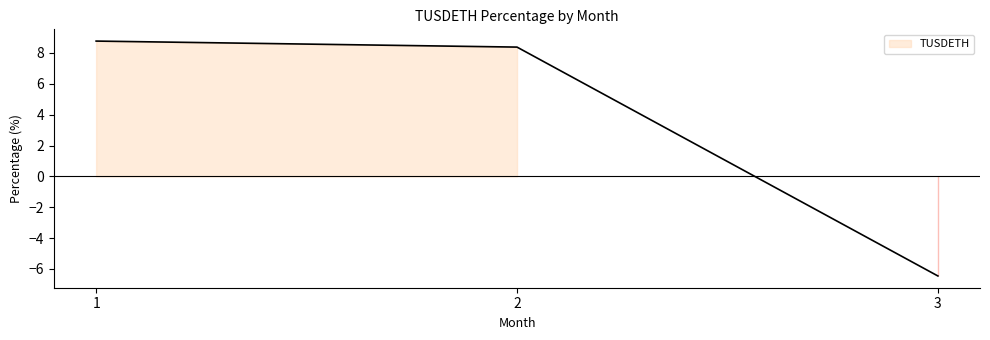

Where is the data nearest to the value 1?

2